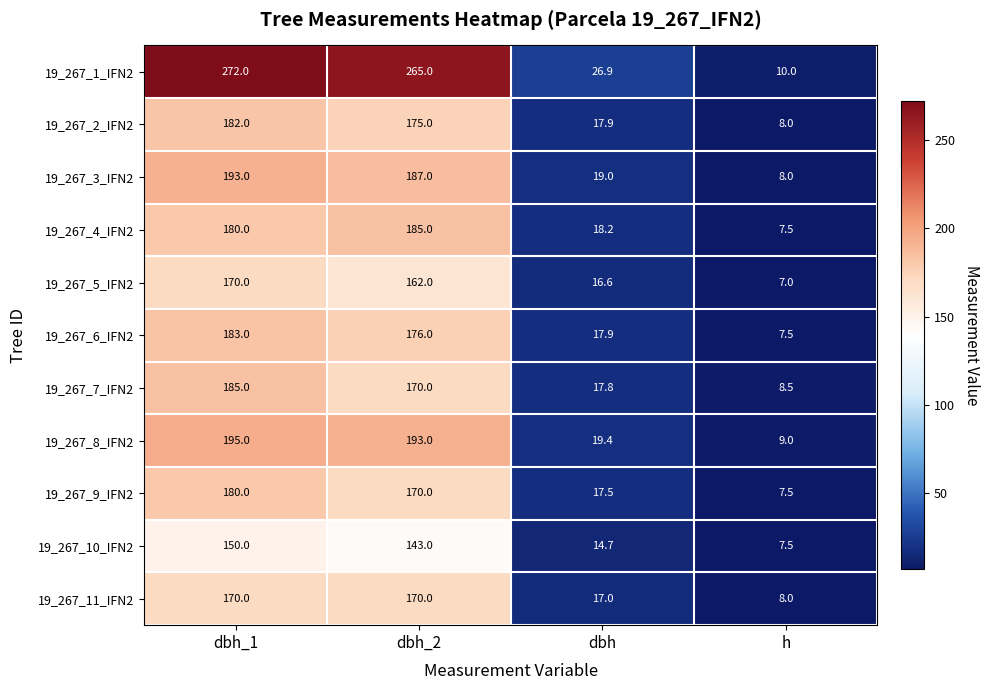

What is the difference between the maximum and minimum values in the 19_267_1_IFN2 series?

262.0